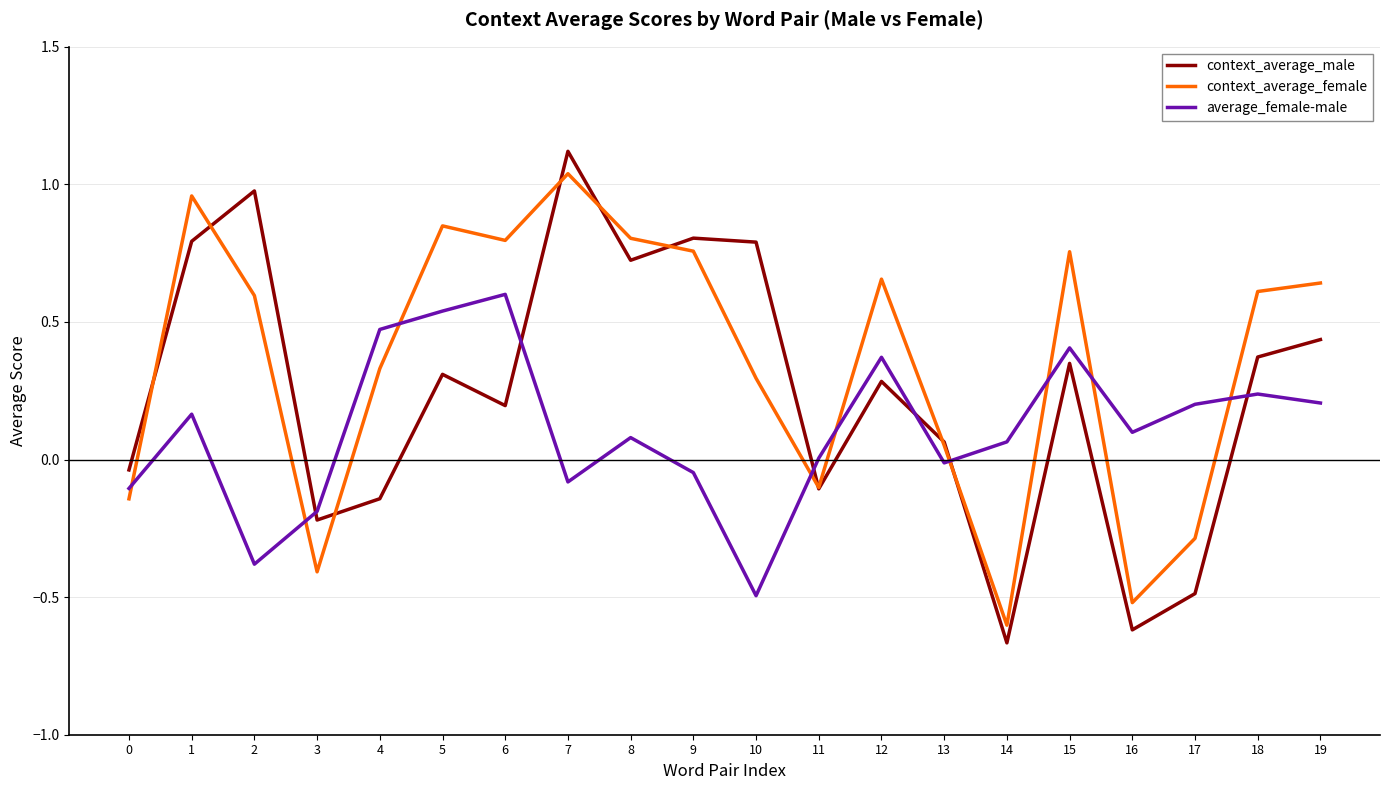

Which series ends up on top after the final intersection of average_female-male and context_average_male?

context_average_male